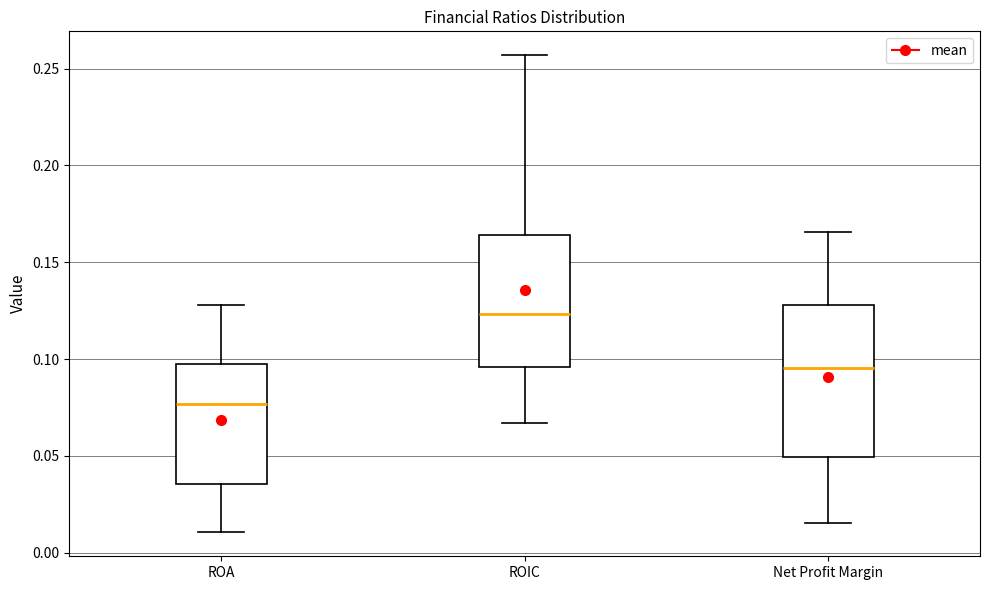

Reading left to right, read every box against the y-axis: the position of its median line, the range the box covers, and the ends of its whiskers. The values are not printed on the chart, so give them approximately, as read against the axis.

ROA: median 0.075, box 0.035 to 0.100, whiskers 0.010 to 0.130
ROIC: median 0.125, box 0.095 to 0.165, whiskers 0.065 to 0.255
Net Profit Margin: median 0.095, box 0.050 to 0.130, whiskers 0.015 to 0.165